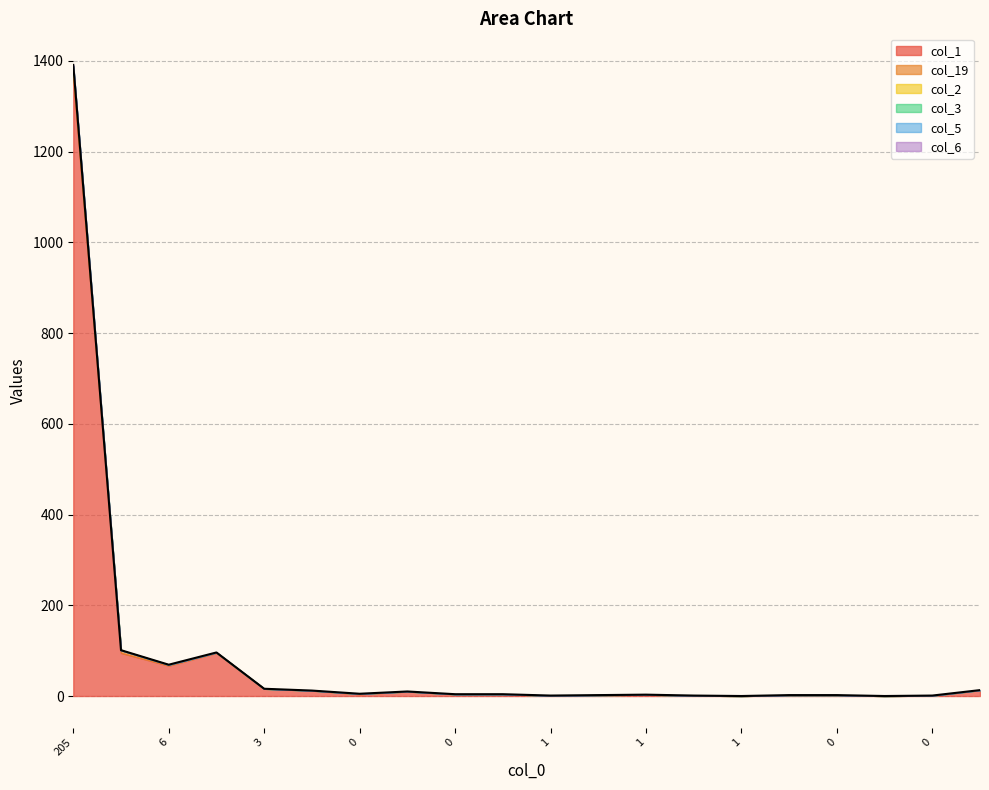

At which label is col_1 closest to 679?

17